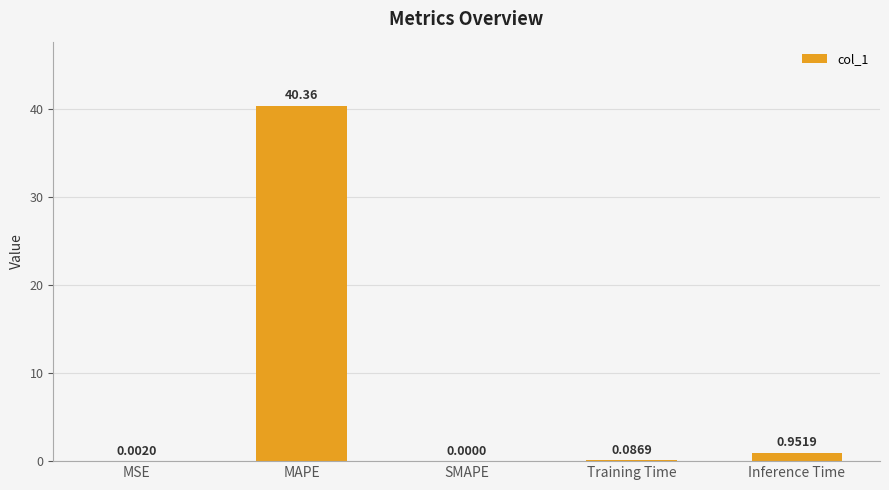

What is the sum of all values?

41.4